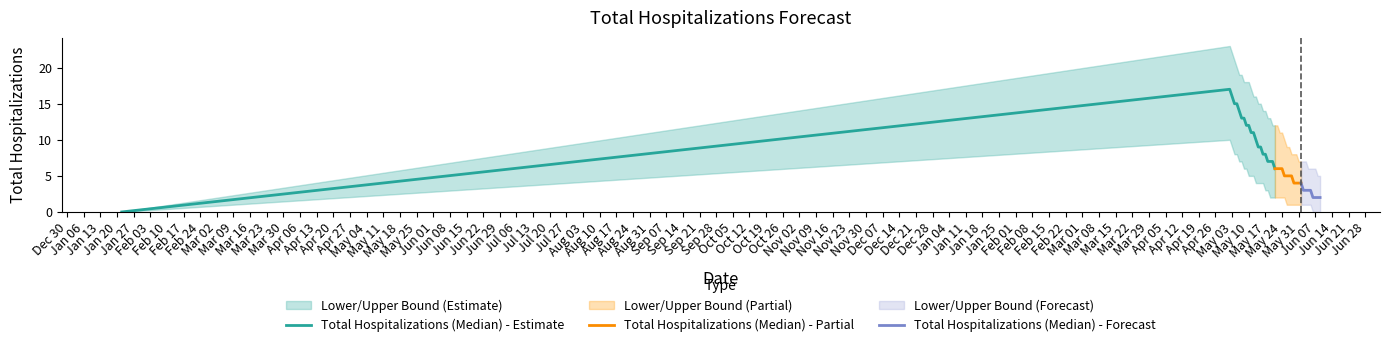

What is the value of the lower point at the 32nd from the left?

1